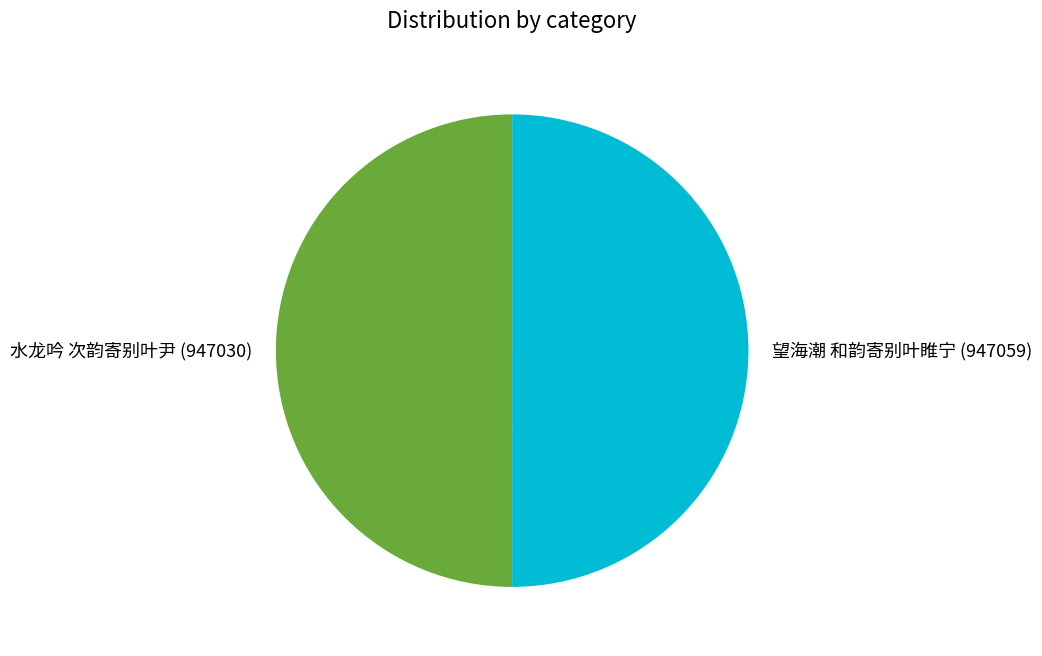

What is the ratio of the value at 望海潮 和韵寄别叶睢宁 to the value at 水龙吟 次韵寄别叶尹?

1.0